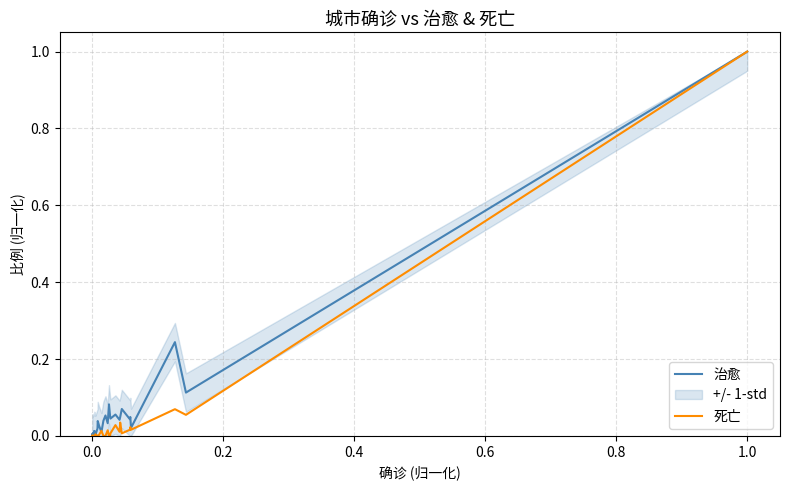

What is the sum of all 治愈 values?

2.2